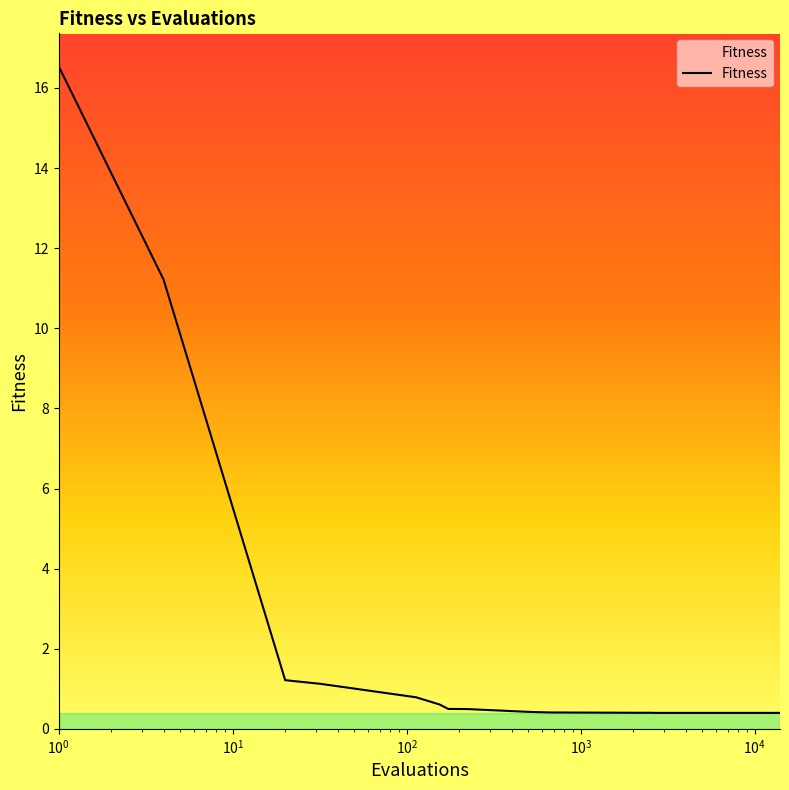

What is the maximum value shown in the chart?

16.5